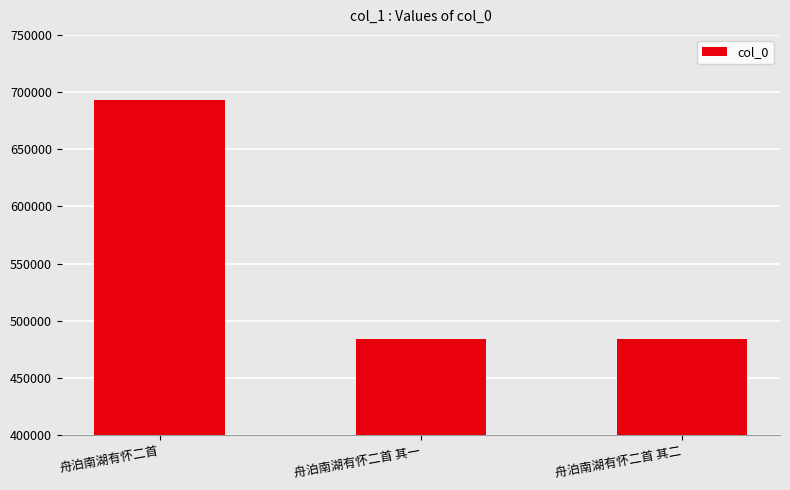

True or false: the data shows 262066 at 舟泊南湖有怀二首 其二.

False